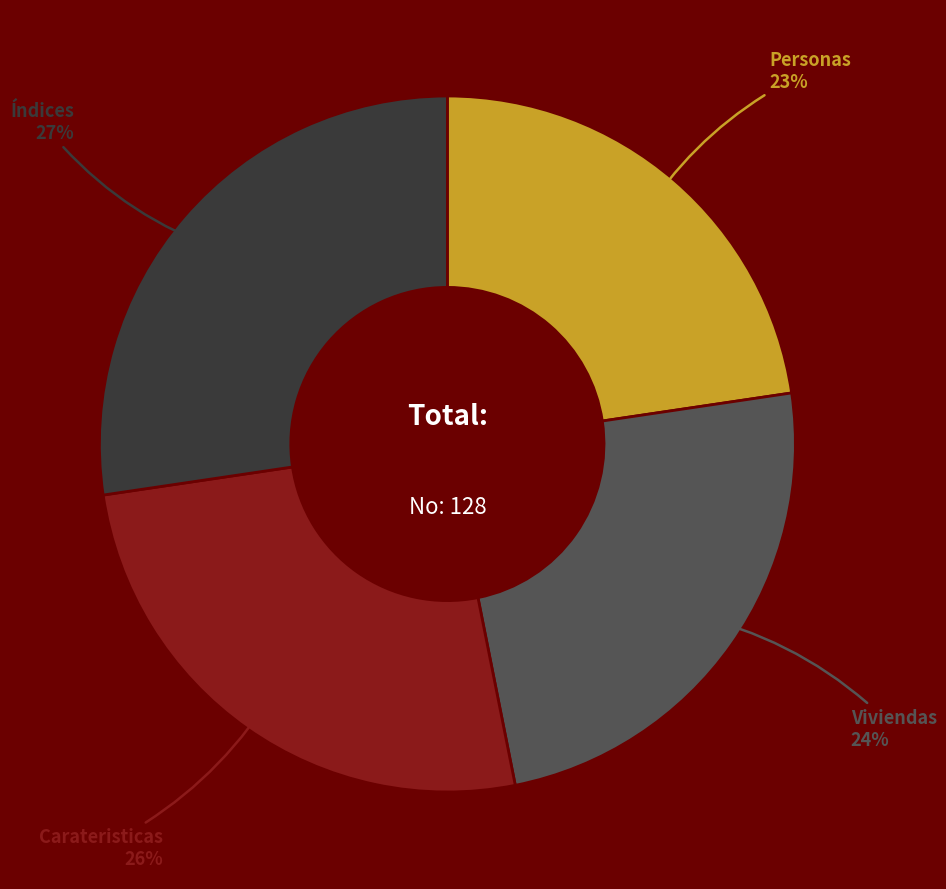

Which slice is the smallest?

Personas